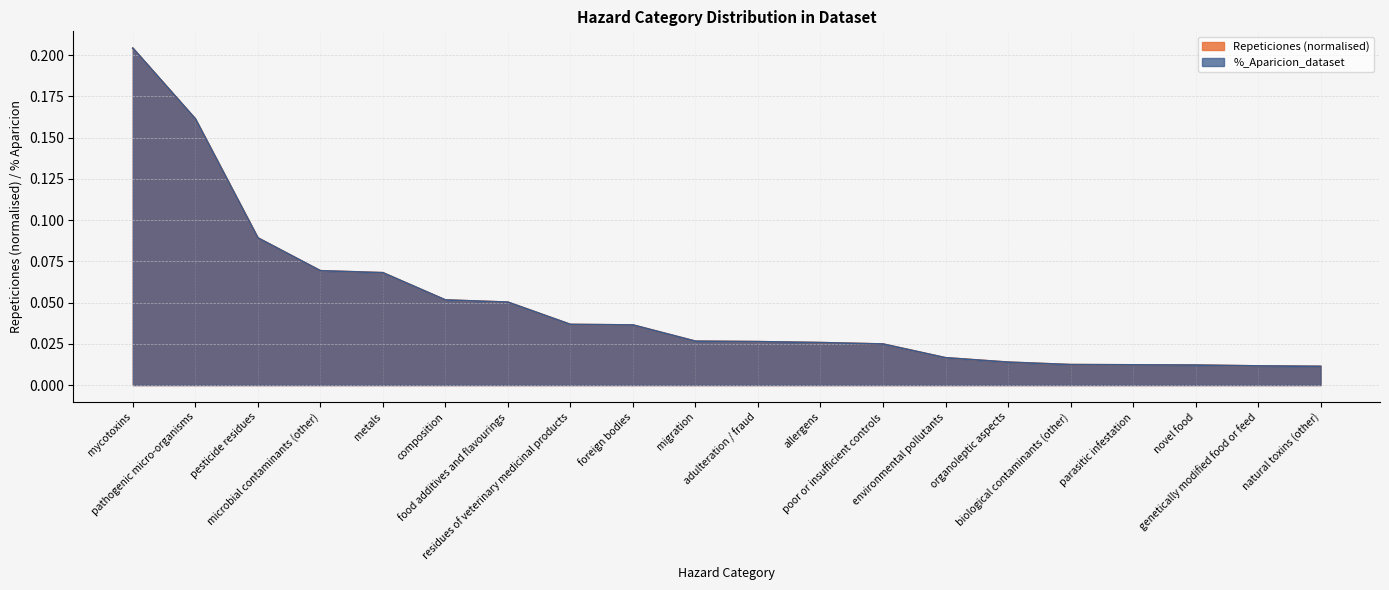

What are all the series names shown in the legend?

Repeticiones, %_Aparicion_dataset